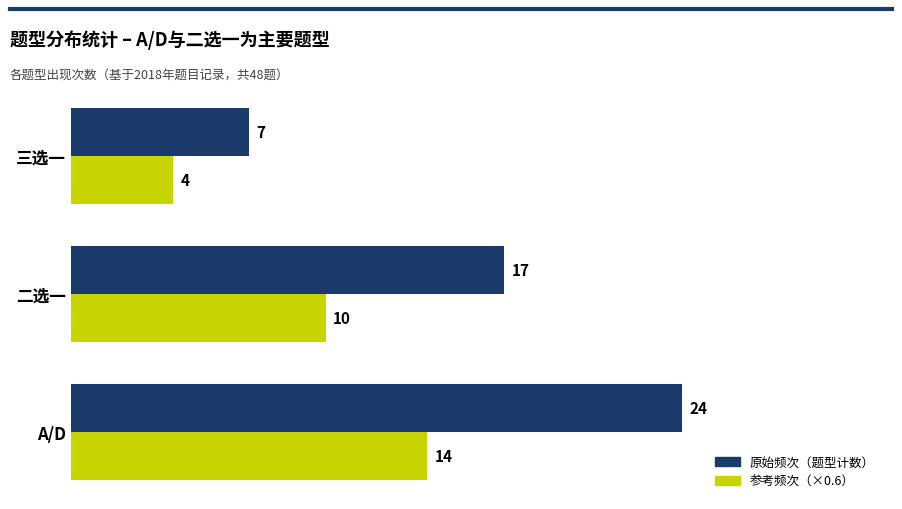

What is the minimum value shown in the chart?

4